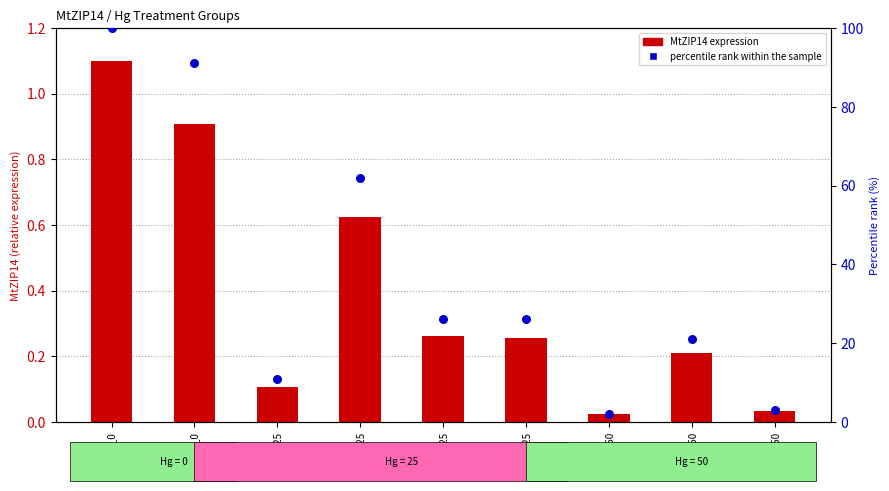

Which series contains the lowest Y value?

MtZIP14 expression